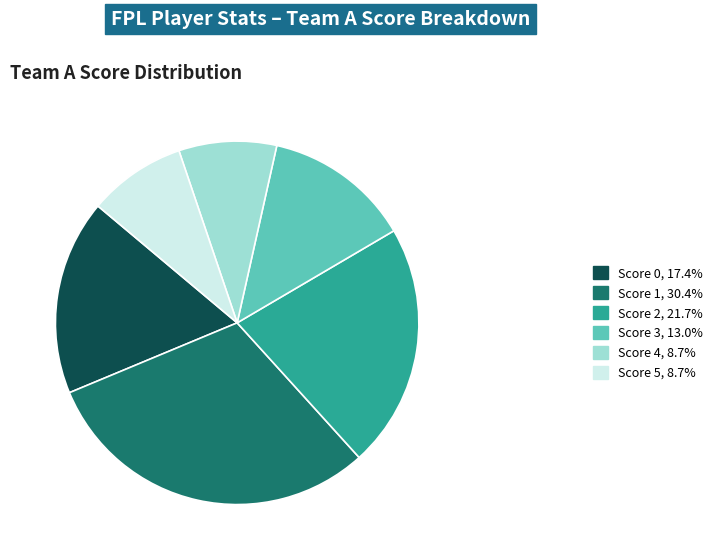

What is the ratio of the value at Score 4, 8.7% to the value at Score 3, 13.0%?

0.7